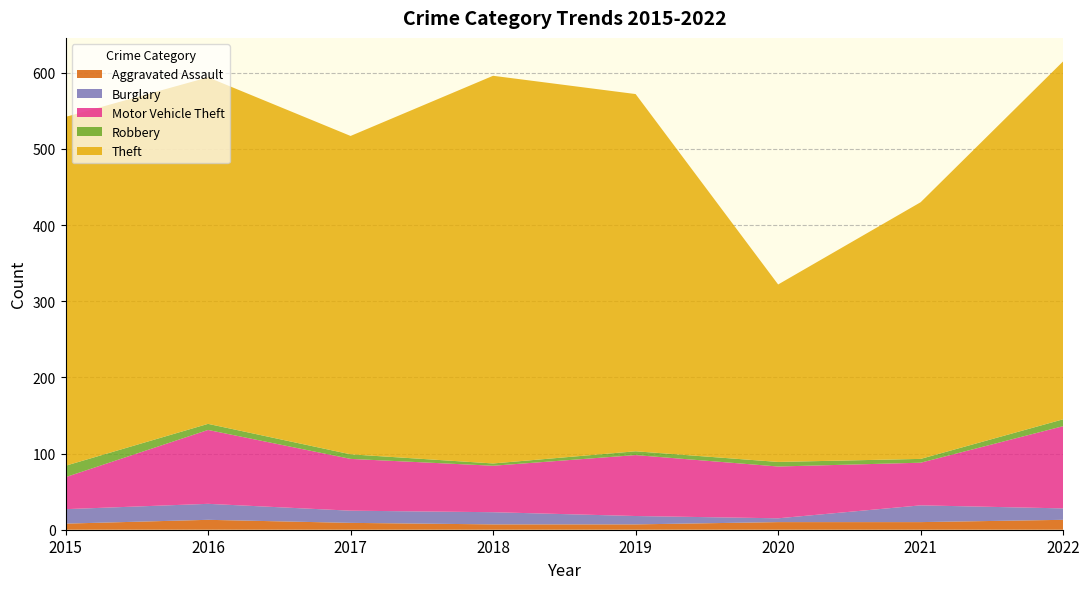

Reading left to right, what are all the values shown in this chart?

Aggravated Assault: 2015=8	2016=13	2017=9	2018=7	2019=7	2020=10	2021=10	2022=13
Burglary: 2015=19	2016=21	2017=16	2018=16	2019=11	2020=5	2021=22	2022=15
Motor Vehicle Theft: 2015=42	2016=97	2017=68	2018=61	2019=80	2020=68	2021=56	2022=108
Robbery: 2015=15	2016=8	2017=6	2018=3	2019=5	2020=6	2021=5	2022=9
Theft: 2015=458	2016=455	2017=418	2018=509	2019=469	2020=233	2021=337	2022=470